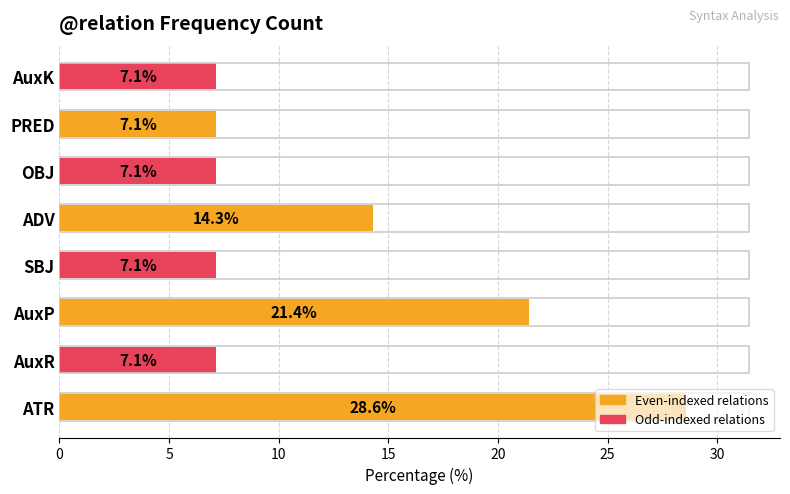

True or false: the data shows 7.1 at AuxK.

True